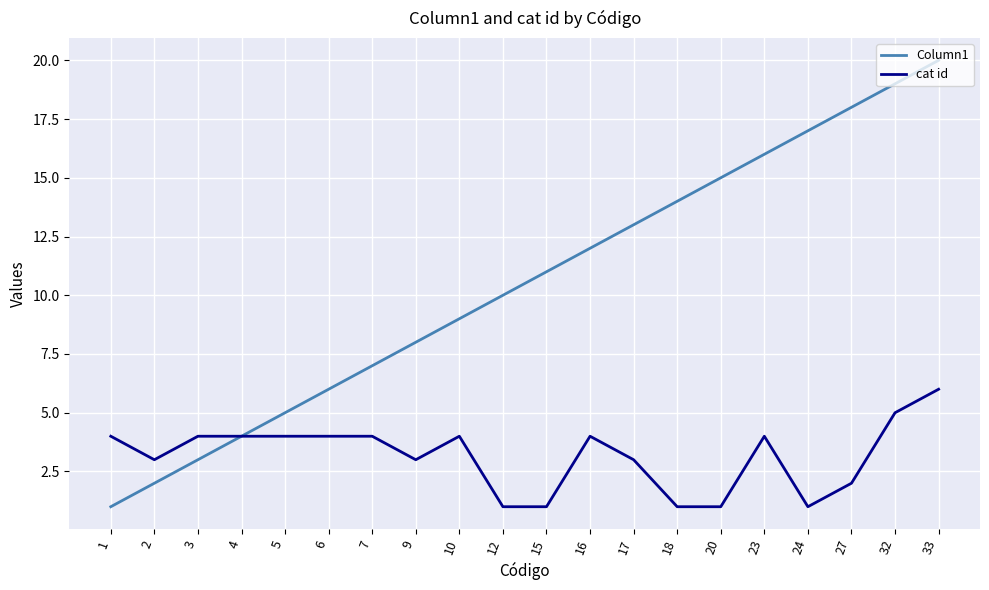

What is the approximate value of Column1 at 9, to the nearest 10?

10